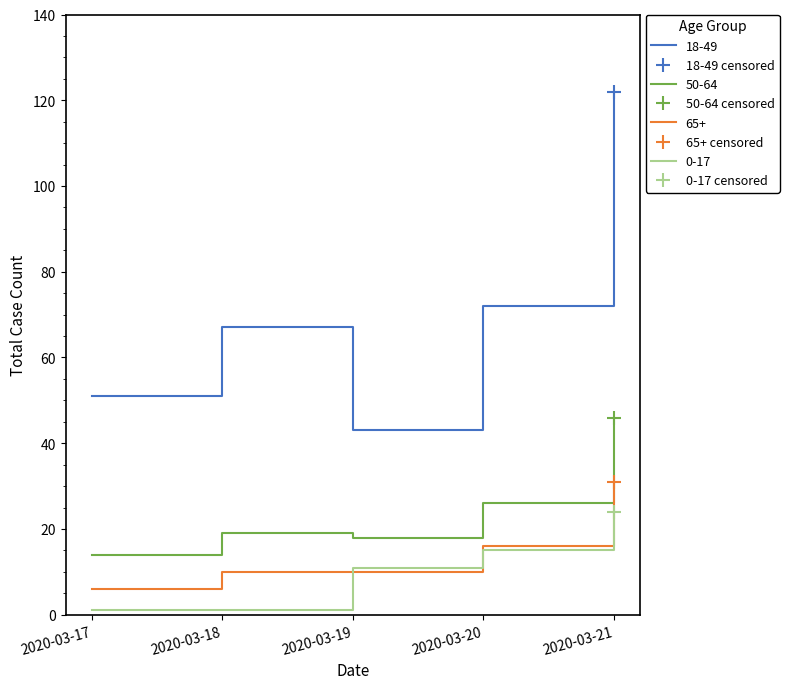

What is the total value across all series at 2020-03-17?

72